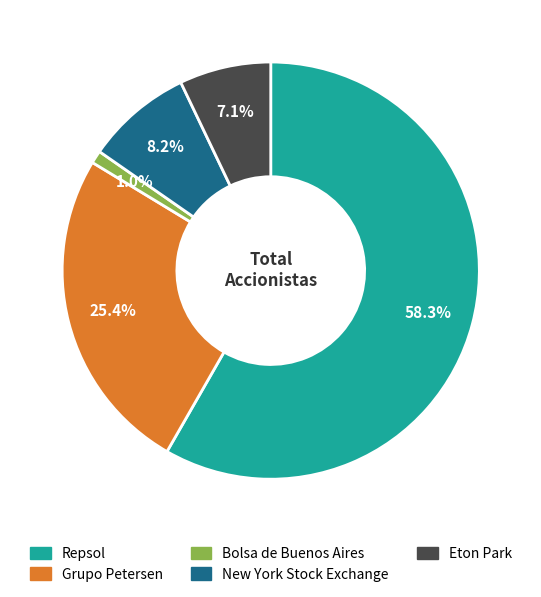

Which slice is the largest?

Repsol